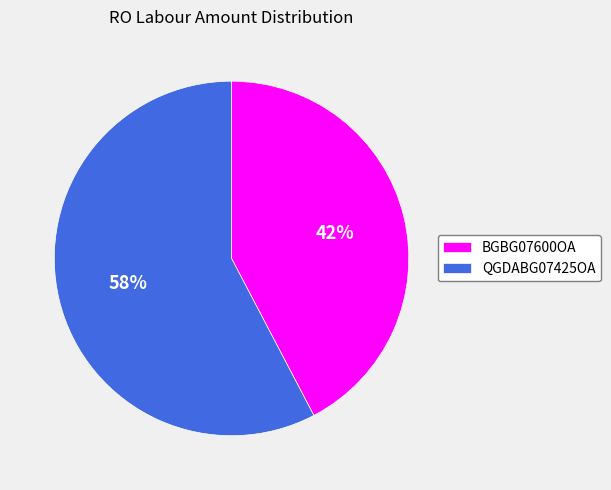

Does BGBG07600OA account for over 50% of the chart?

No